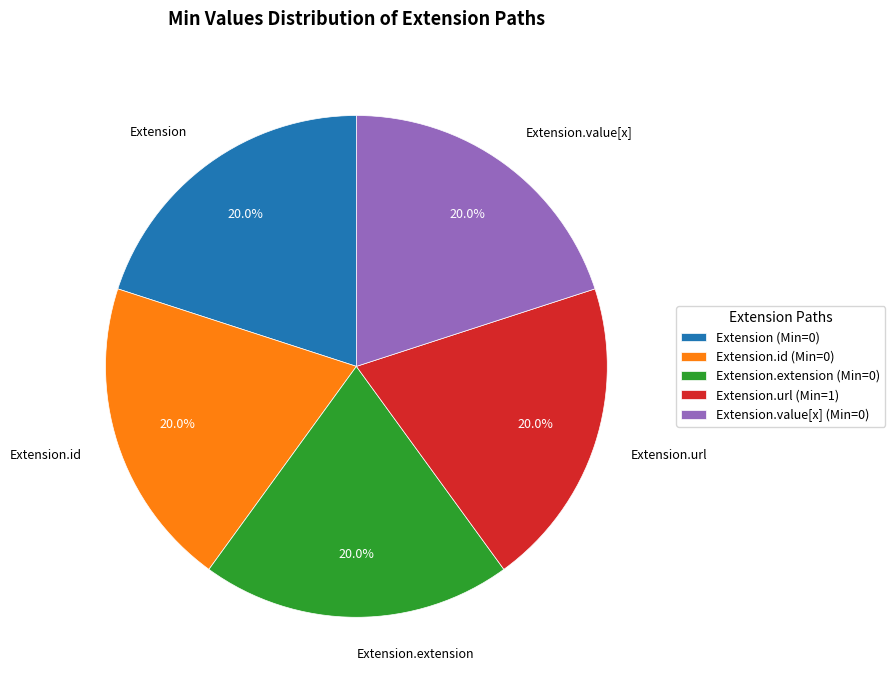

Approximately how many times larger is the value at Extension.id compared to Extension.url?

1.0